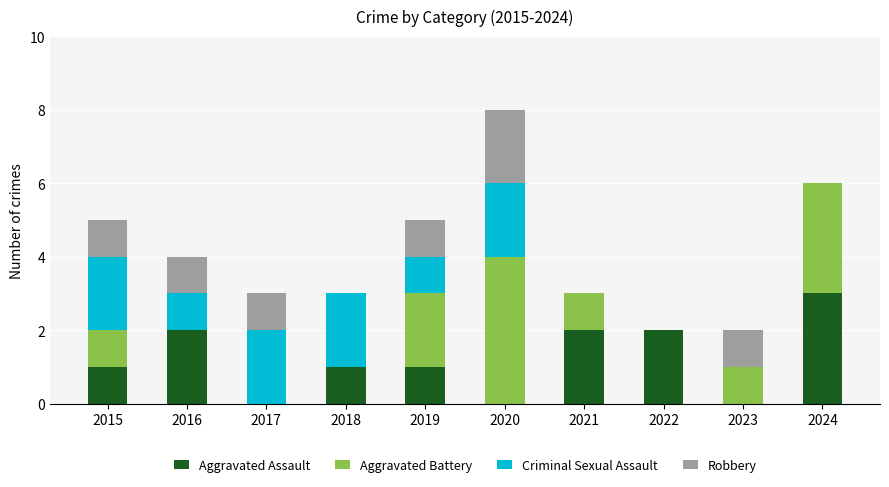

At which category is the sum across all series the highest?

2020